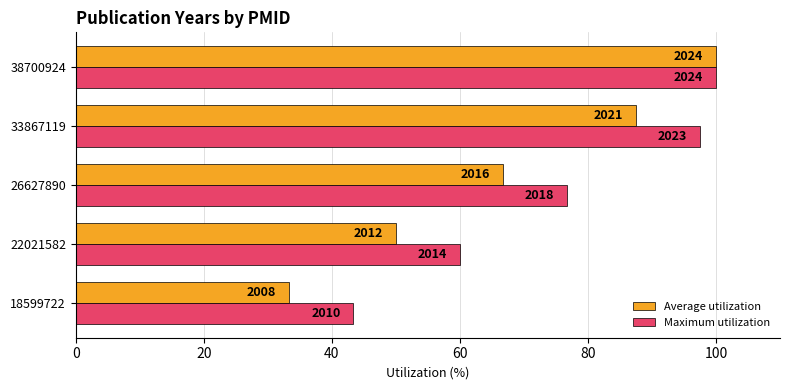

What is the value of the Average utilization bar at the 3rd from the left?

66.7